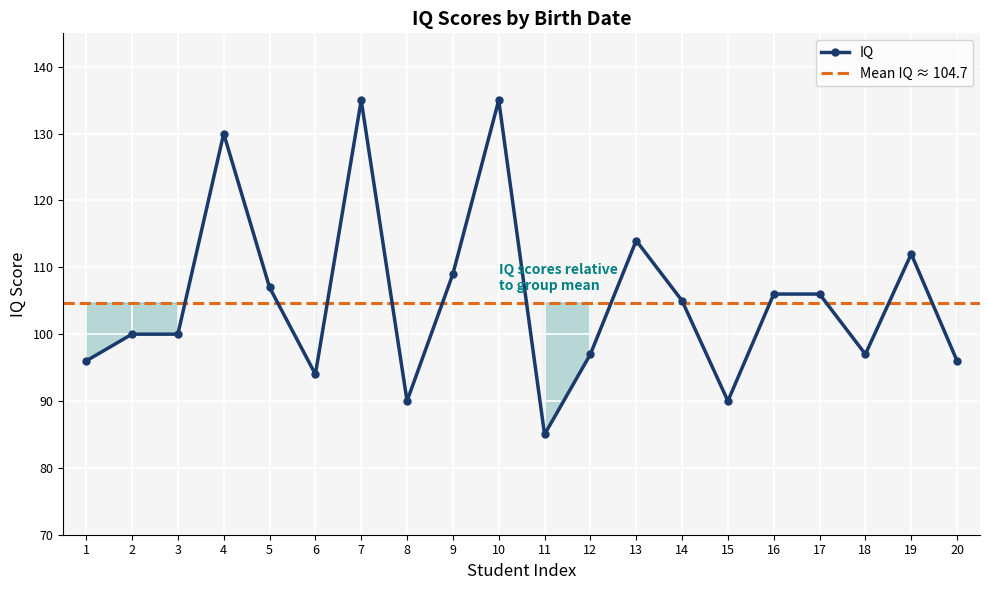

How many data points are above 105?

9